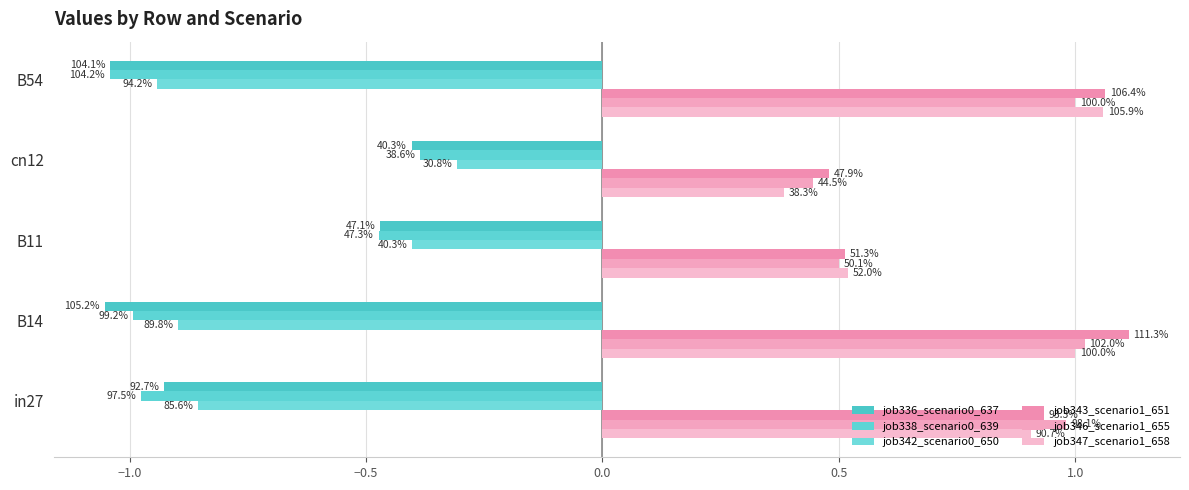

At how many categories does at least one series exceed 0?

5